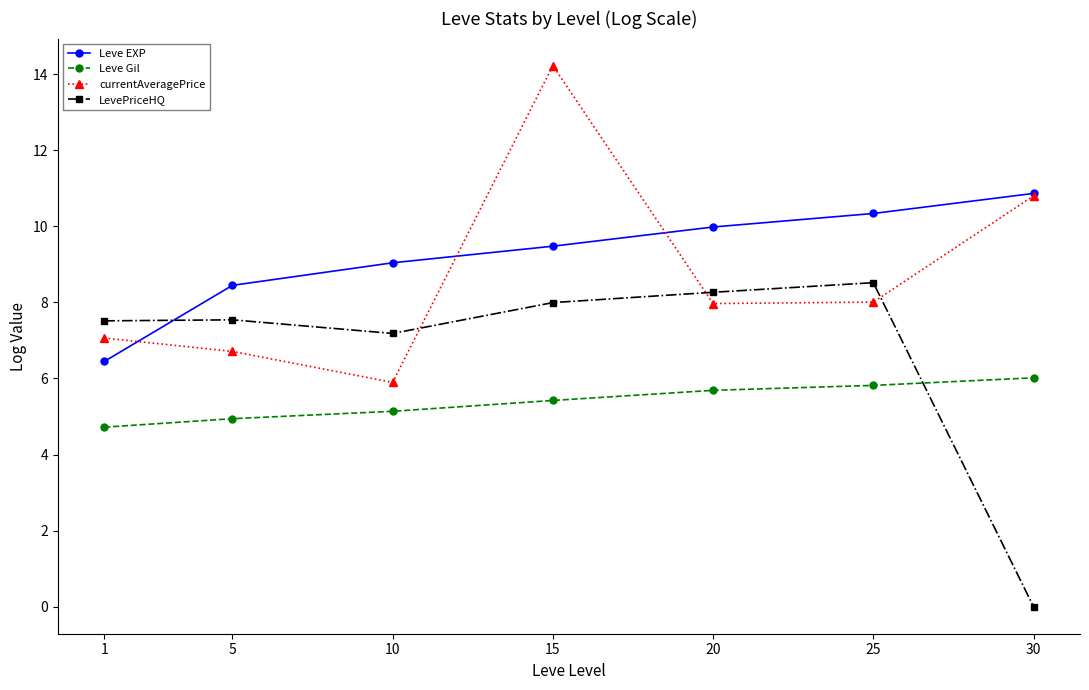

Which series ends up on top after the final intersection of currentAveragePrice and LevePriceHQ?

currentAveragePrice